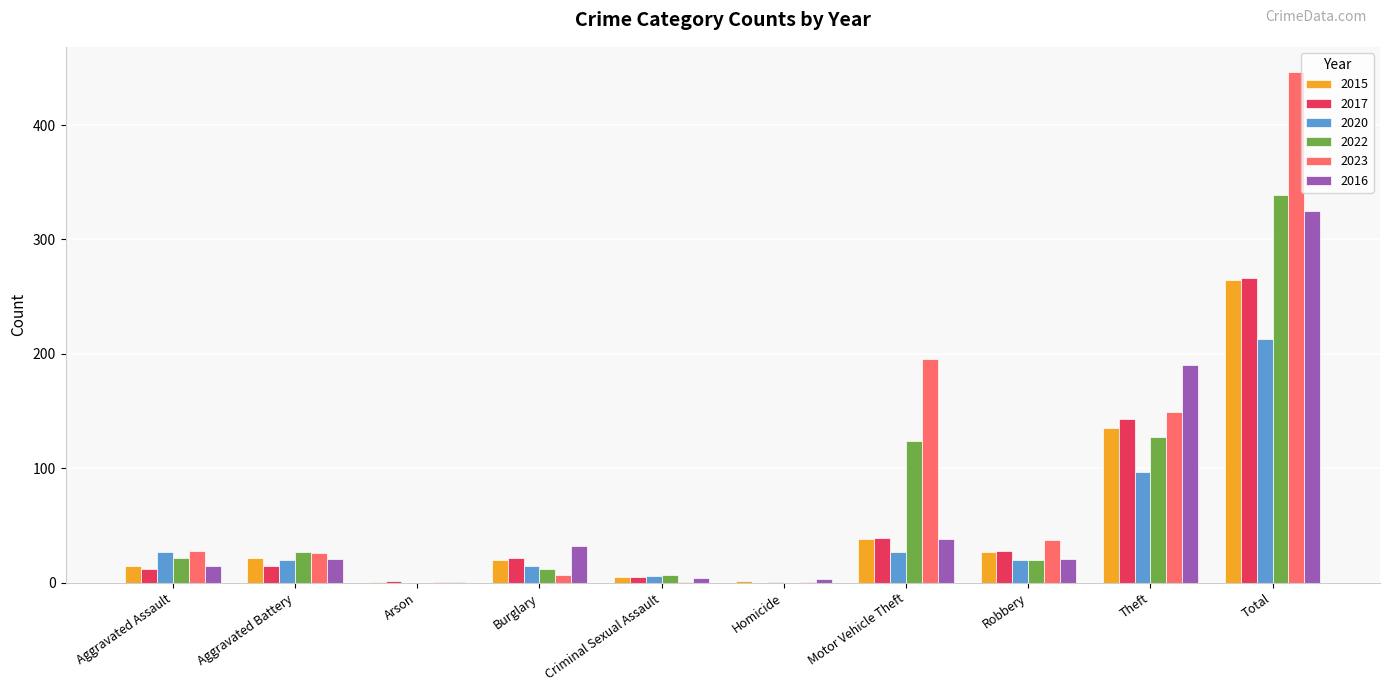

Which category has the highest value across all series?

Total